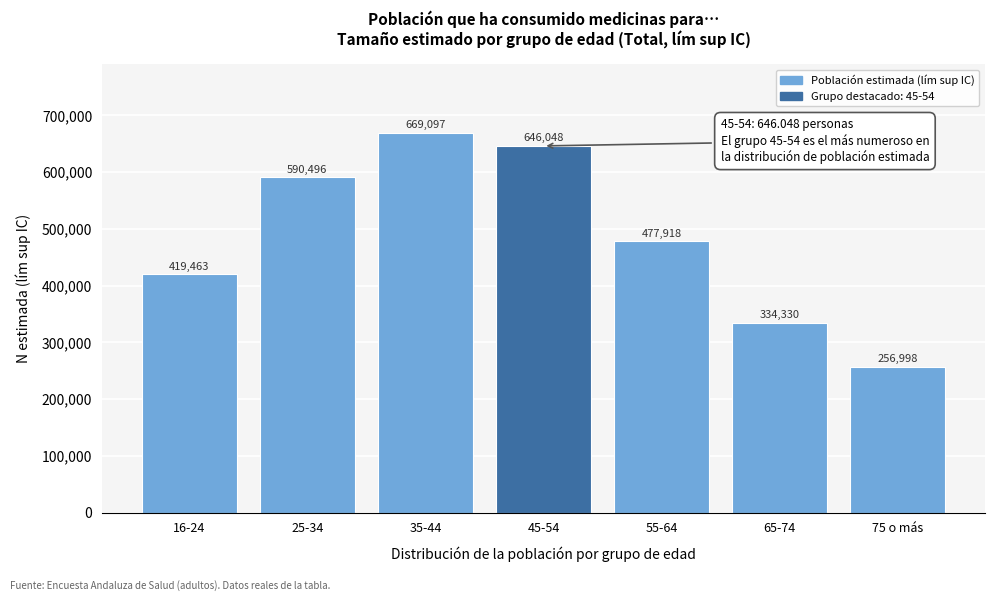

Reading right to left, extract all data points from this chart.

75 o más=256998	65-74=334330	55-64=477918	45-54=646048	35-44=669097	25-34=590496	16-24=419463